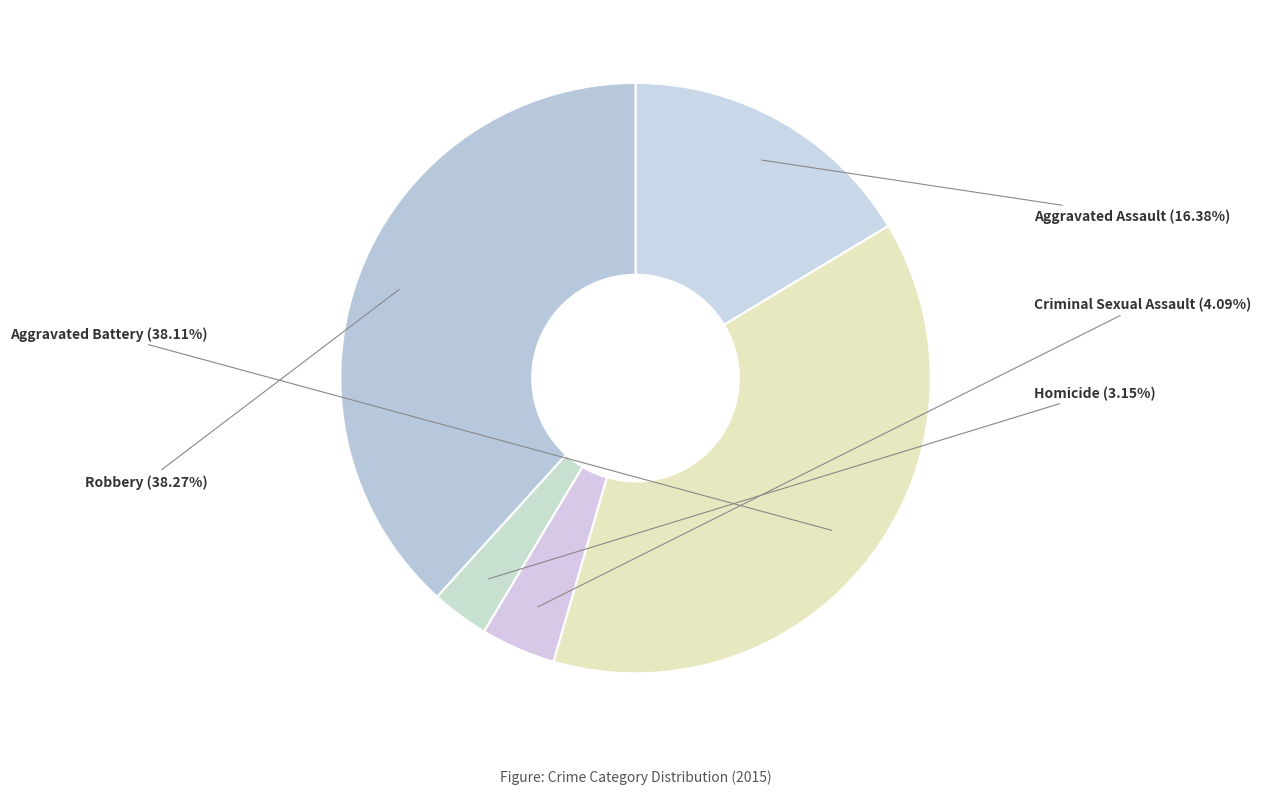

To the nearest percent, what portion does Aggravated Assault represent?

16%